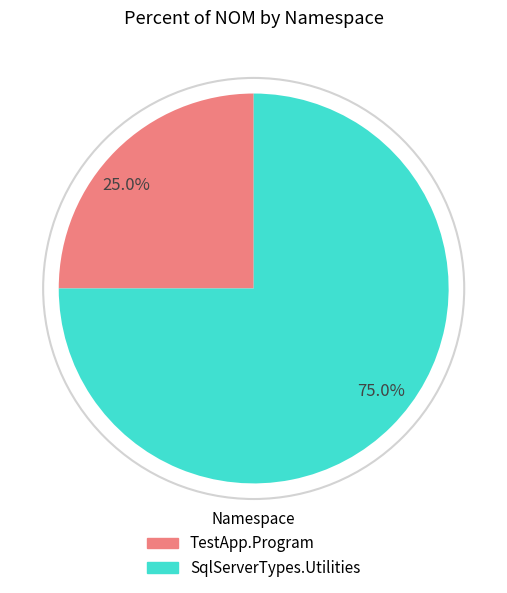

What is the smallest slice in the pie chart?

25.0%